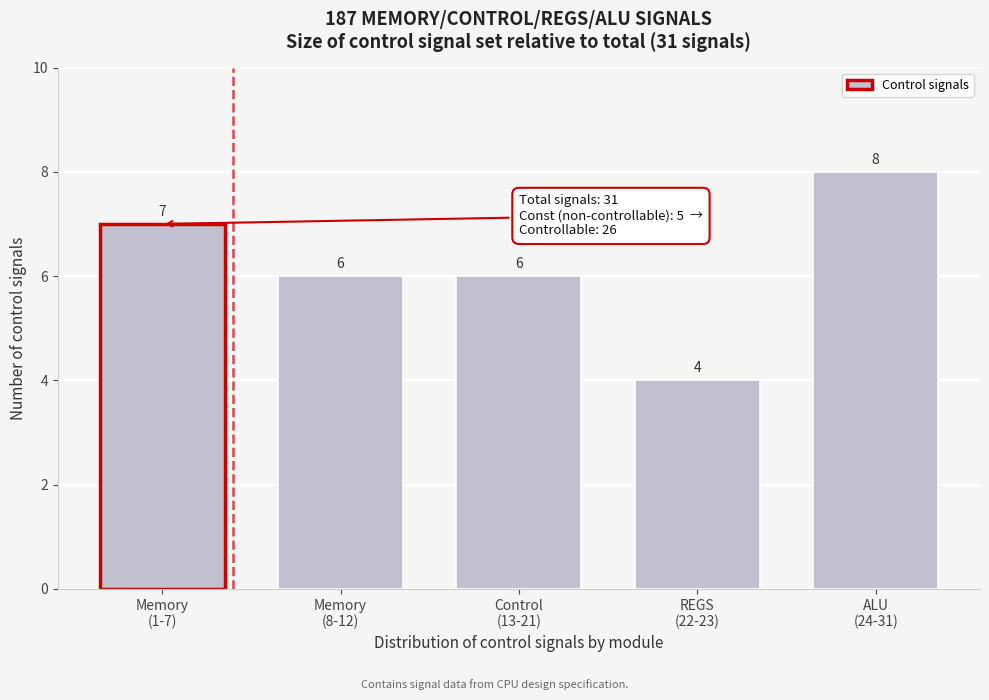

Reading right to left, what are all the values shown in this chart?

8	4	6	6	7